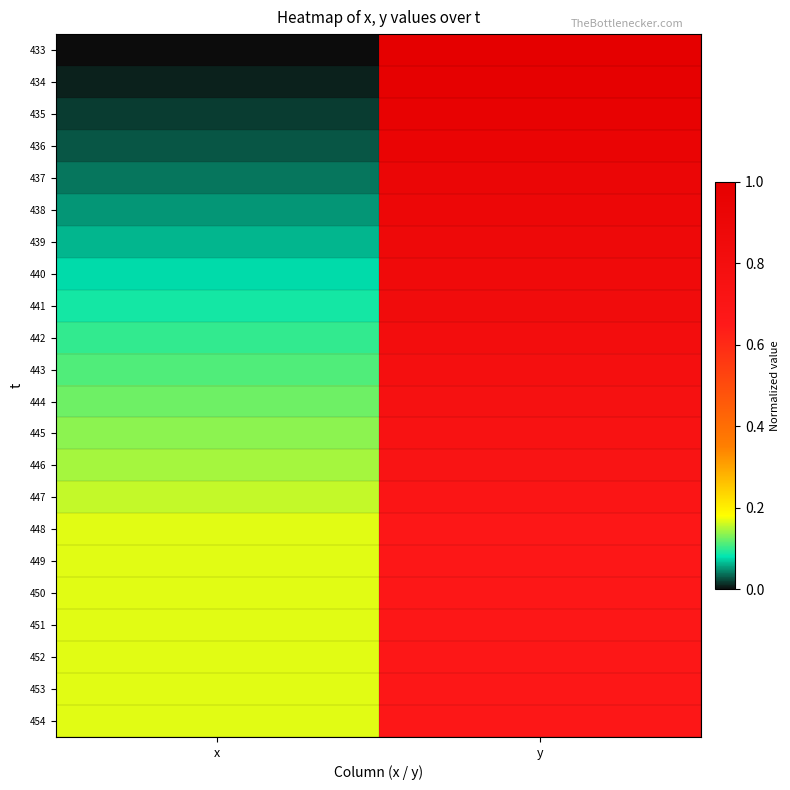

Reading left to right, list all the values displayed in this chart.

433: x=0.0	y=1.0
434: x=0.0	y=1.0
435: x=0.0	y=1.0
436: x=0.0	y=0.9
437: x=0.0	y=0.9
438: x=0.1	y=0.9
439: x=0.1	y=0.9
440: x=0.1	y=0.9
441: x=0.1	y=0.8
442: x=0.1	y=0.8
443: x=0.1	y=0.8
444: x=0.1	y=0.8
445: x=0.1	y=0.7
446: x=0.1	y=0.7
447: x=0.2	y=0.7
448: x=0.2	y=0.7
449: x=0.2	y=0.7
450: x=0.2	y=0.7
451: x=0.2	y=0.7
452: x=0.2	y=0.7
453: x=0.2	y=0.7
454: x=0.2	y=0.7